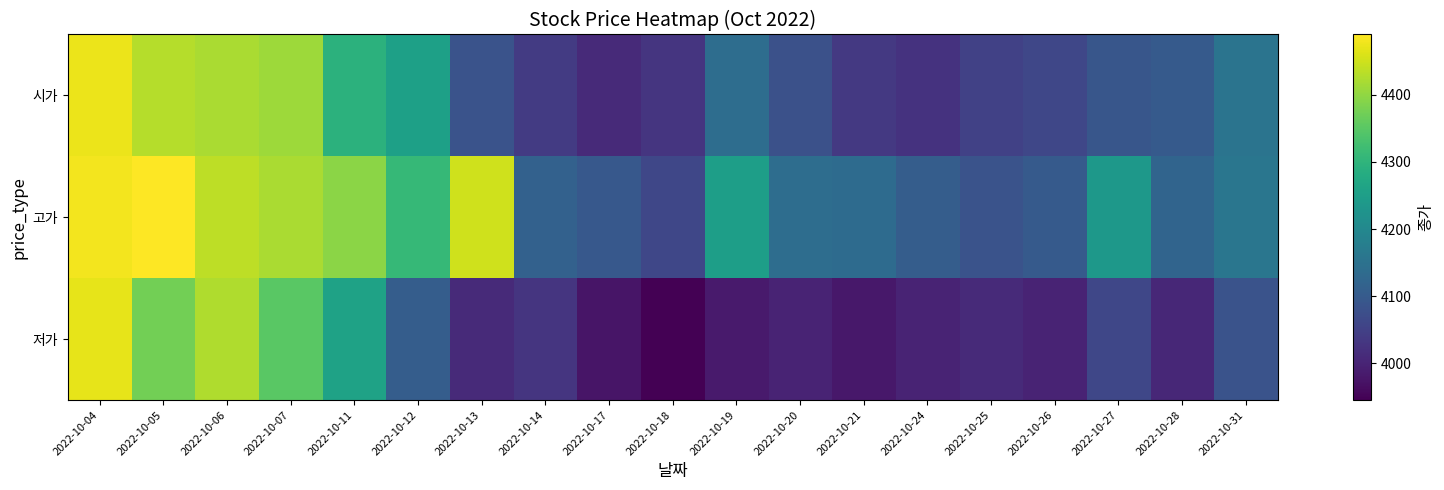

Rank the series at 2022-10-26 from lowest to highest value.

저가, 시가, 고가